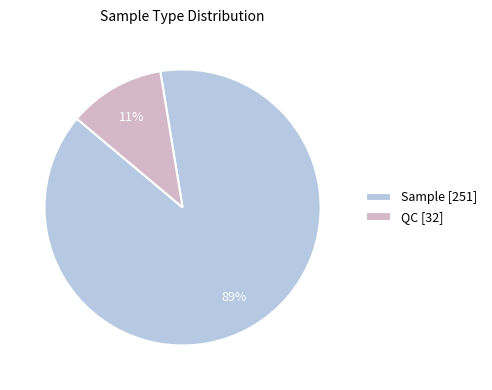

The Sample [251] slice represents 89% of the pie. True or false?

True